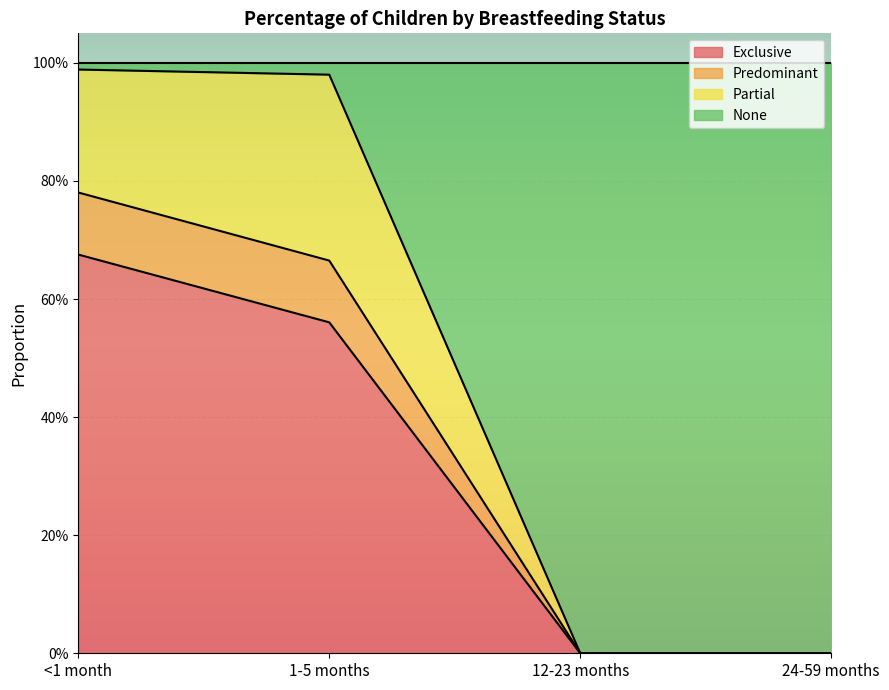

The value of Exclusive at 12-23 months is -0.2. True or false?

False